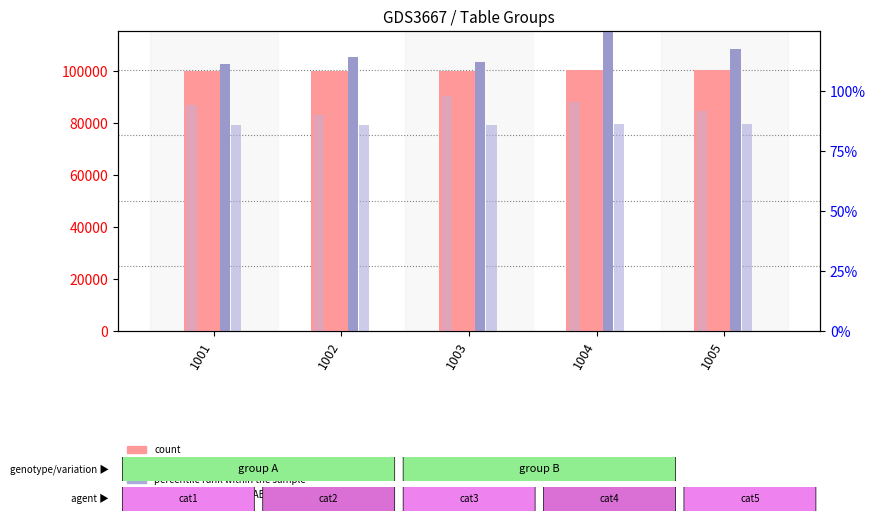

Which category has the lowest value in the value, Detection Call = ABSENT series?

1001